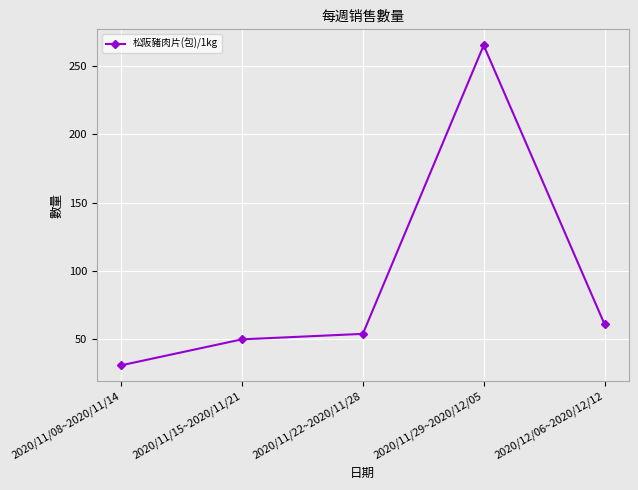

What is the approximate value at 2020/11/22~2020/11/28?

54